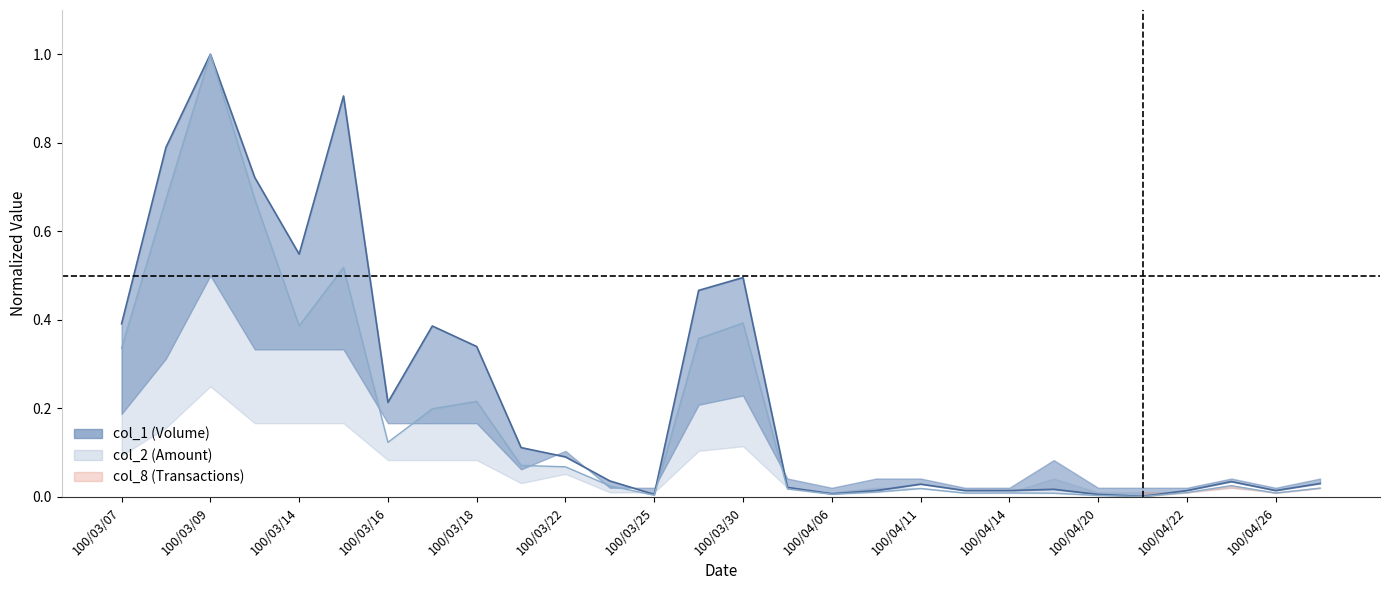

How many interior local peaks does the col_2 line series have?

7